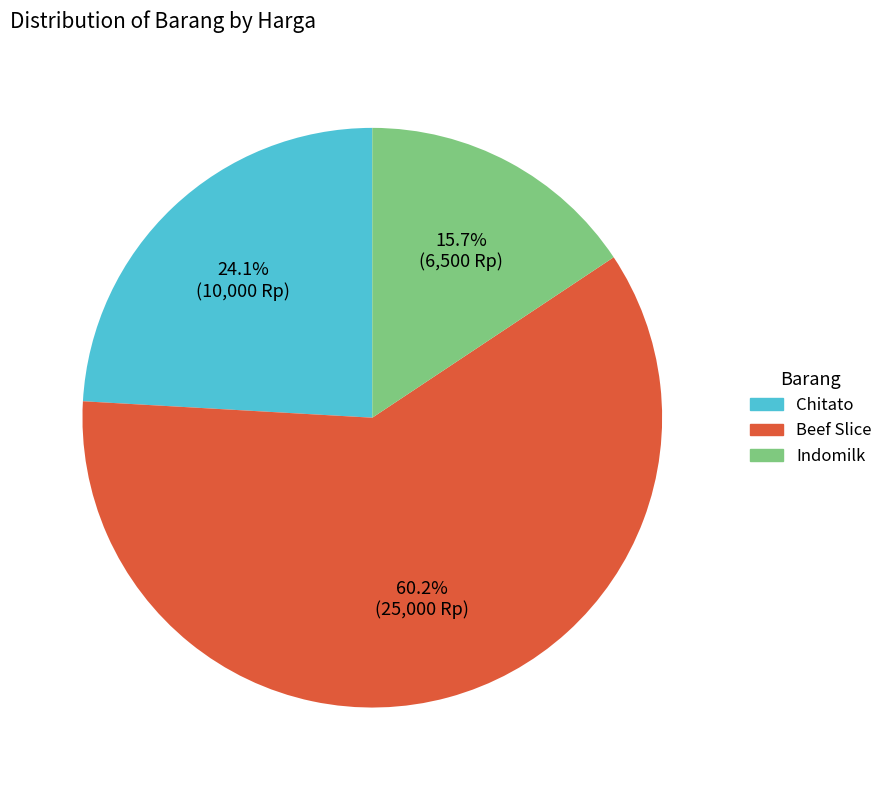

Which slice represents more than half of the pie?

Beef Slice